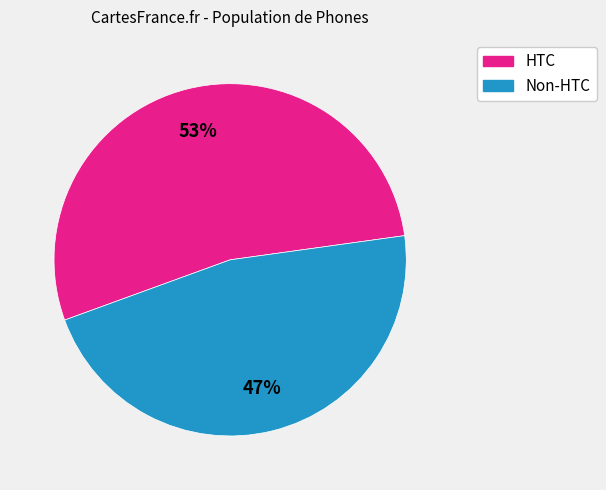

To the nearest percent, what is the average slice percentage?

50%